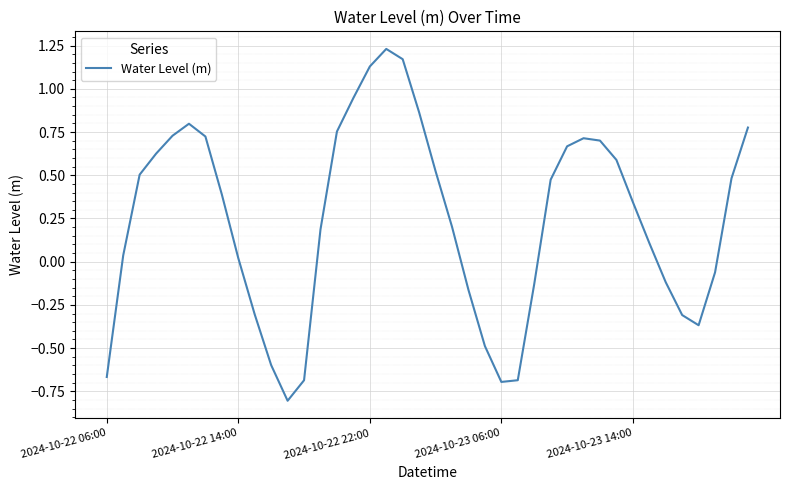

What is the minimum value shown in the chart?

-0.8